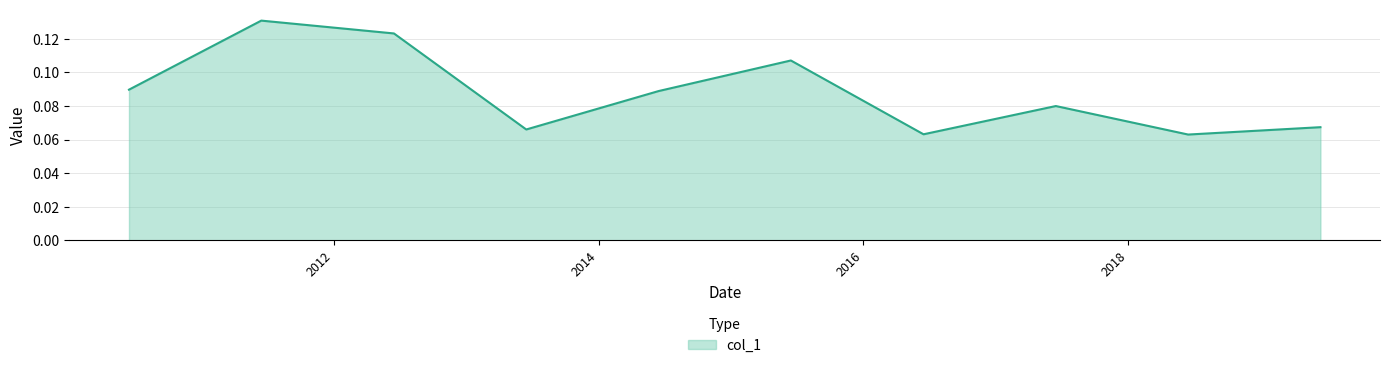

Is this an area chart (filled region under the line)?

Yes